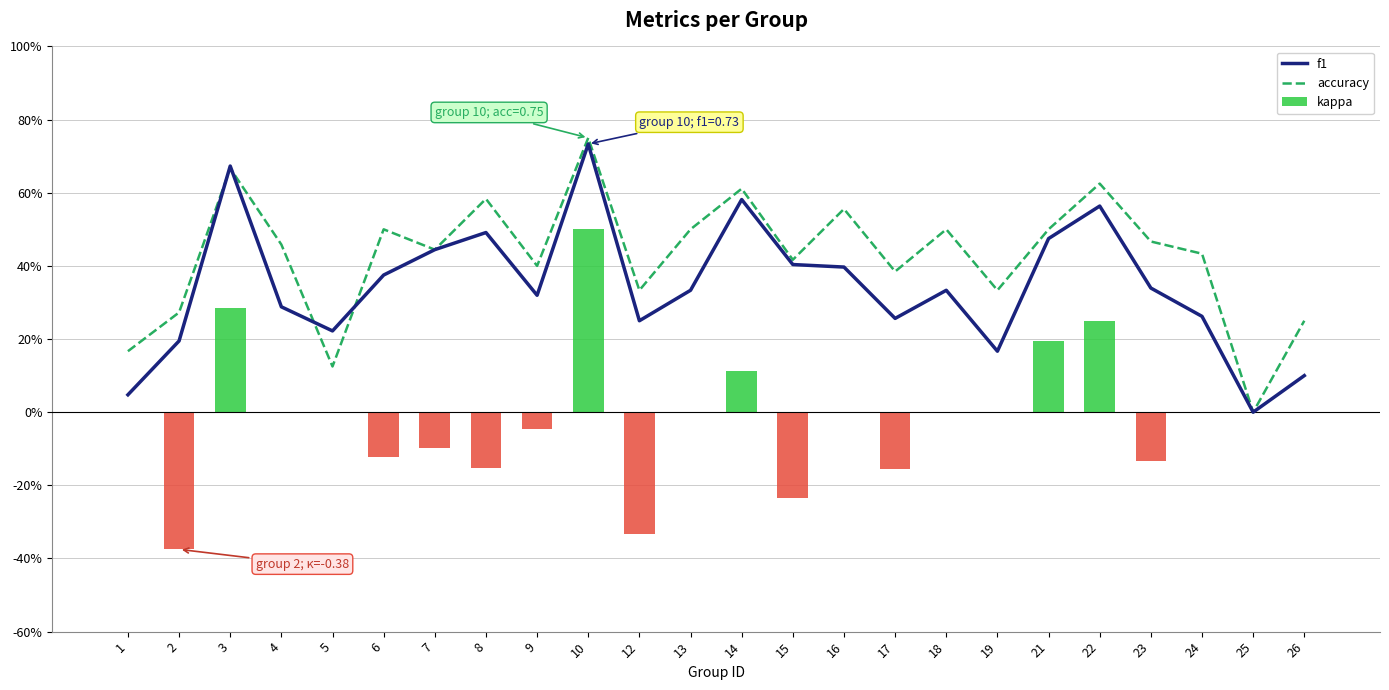

Which series changed the most between 4 and 15?

kappa